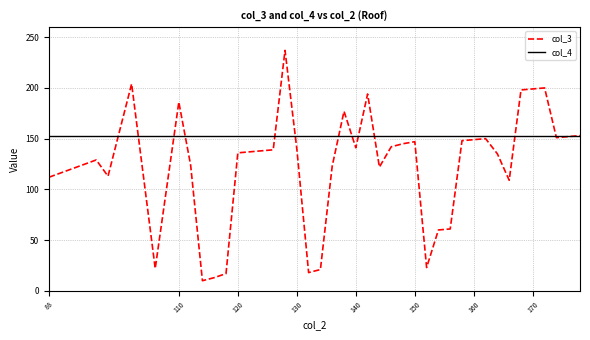

Which series has the largest total across all categories?

col_4